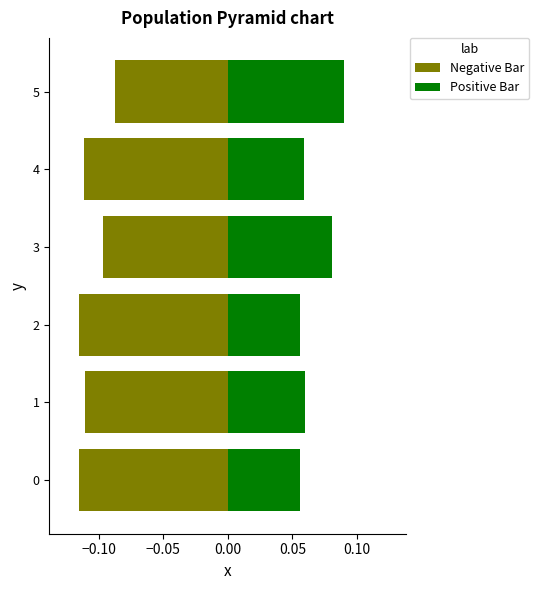

Rank the series by their average value, from lowest to highest.

Negative Bar, Positive Bar